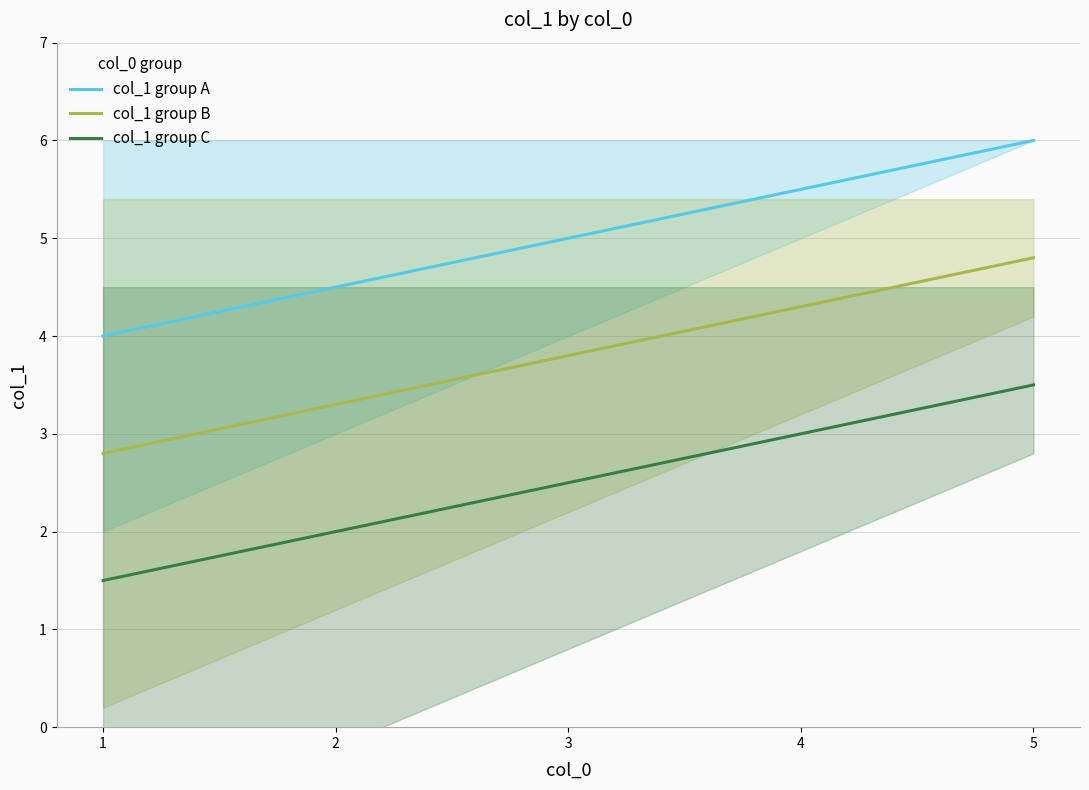

Is it true that col_1 group B equals 7.7 at 4?

False